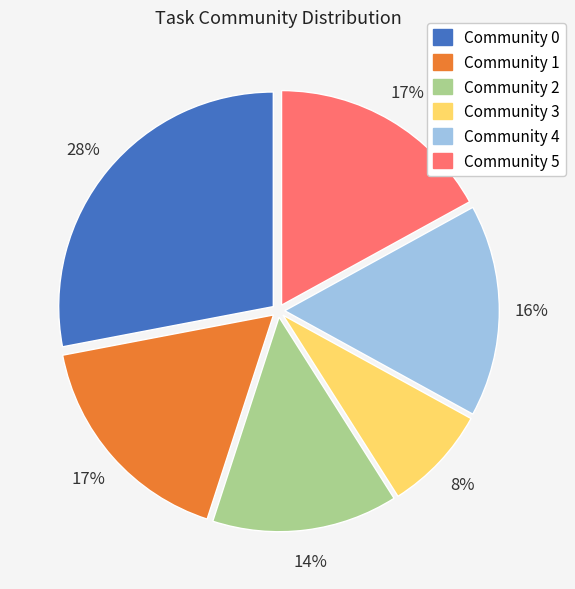

What percentage is the Community 4 slice, to the nearest percent?

16%